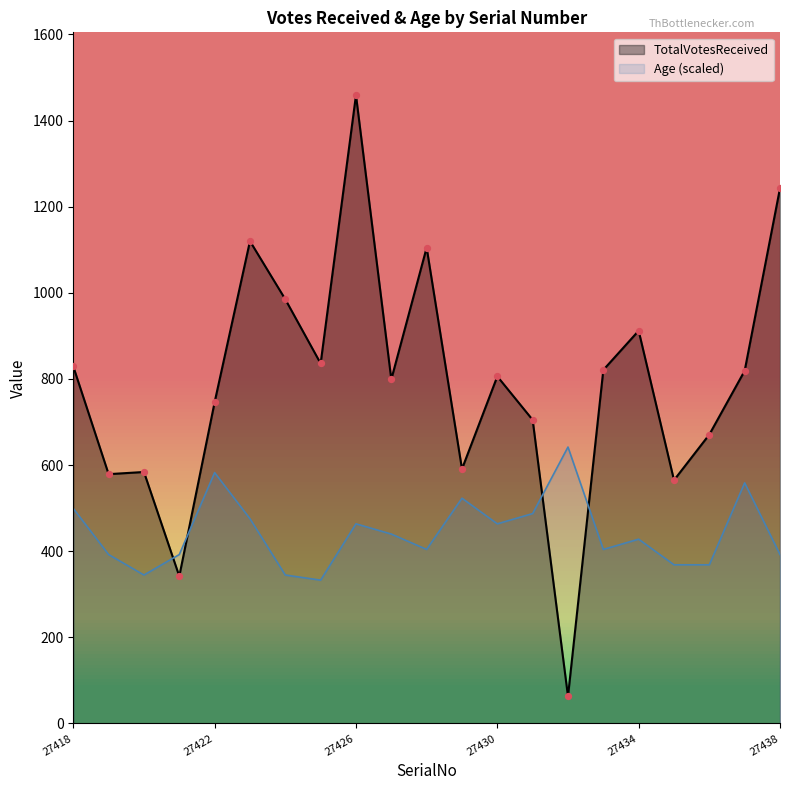

What are all the series names shown in the legend?

TotalVotesReceived, Age (scaled)